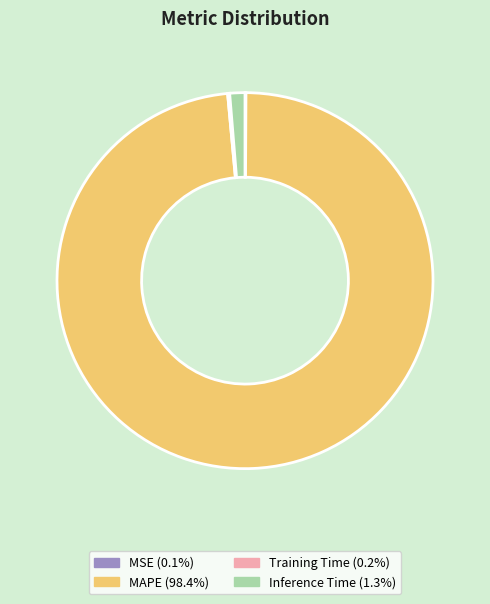

Which category has the biggest portion of the pie?

MAPE